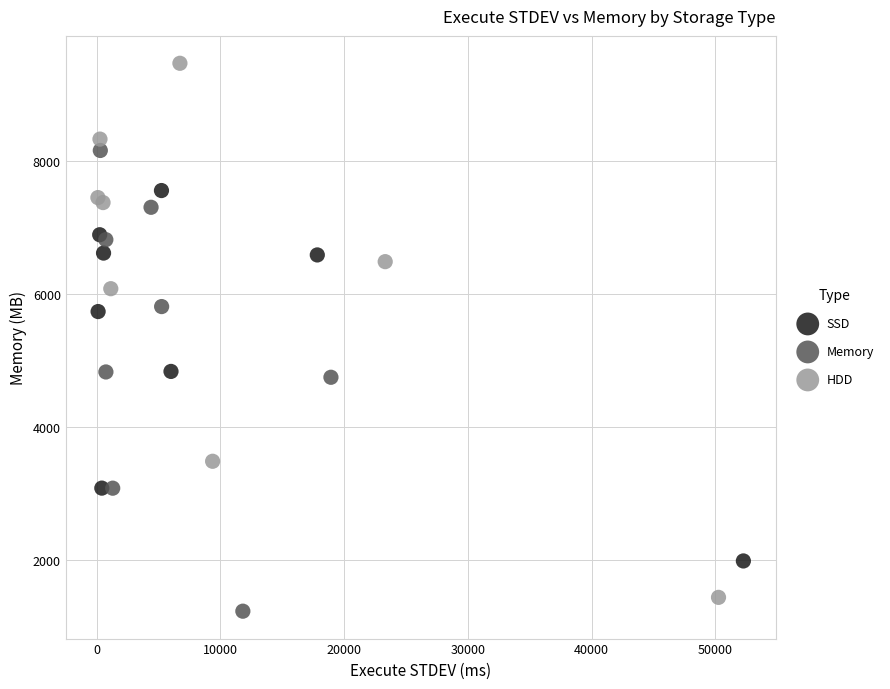

Which series reaches the maximum Y coordinate?

HDD